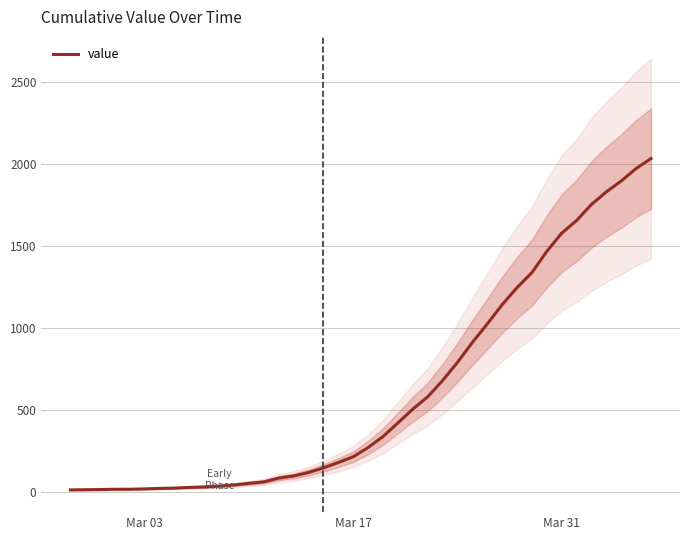

What is the maximum value for value?

2032